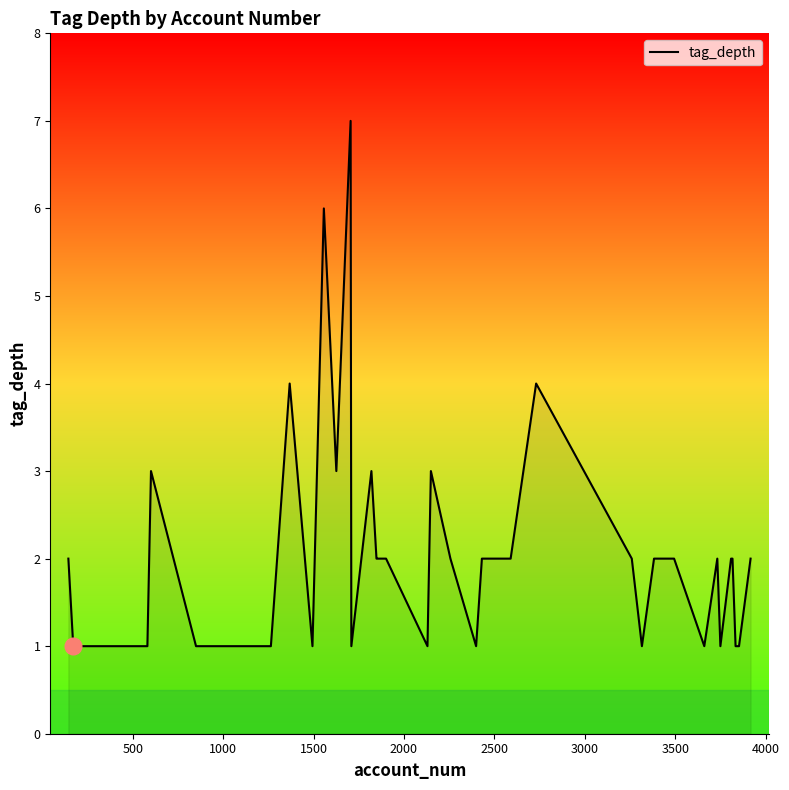

How many lines are shown in the chart?

1